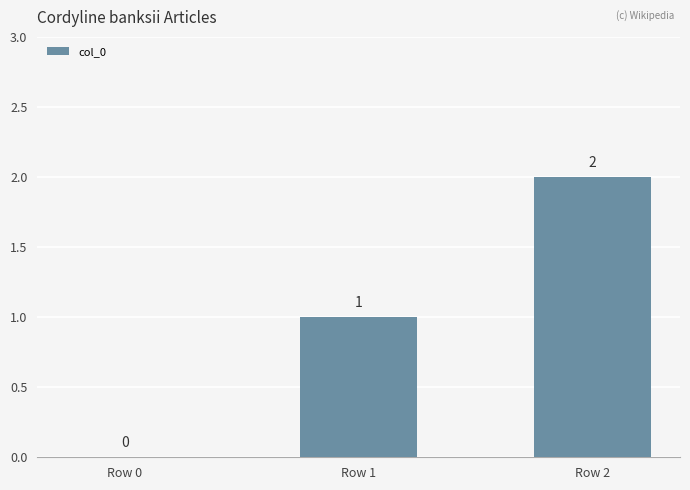

Reading left to right, transcribe all the data shown in this chart.

Row 0=0	Row 1=1	Row 2=2